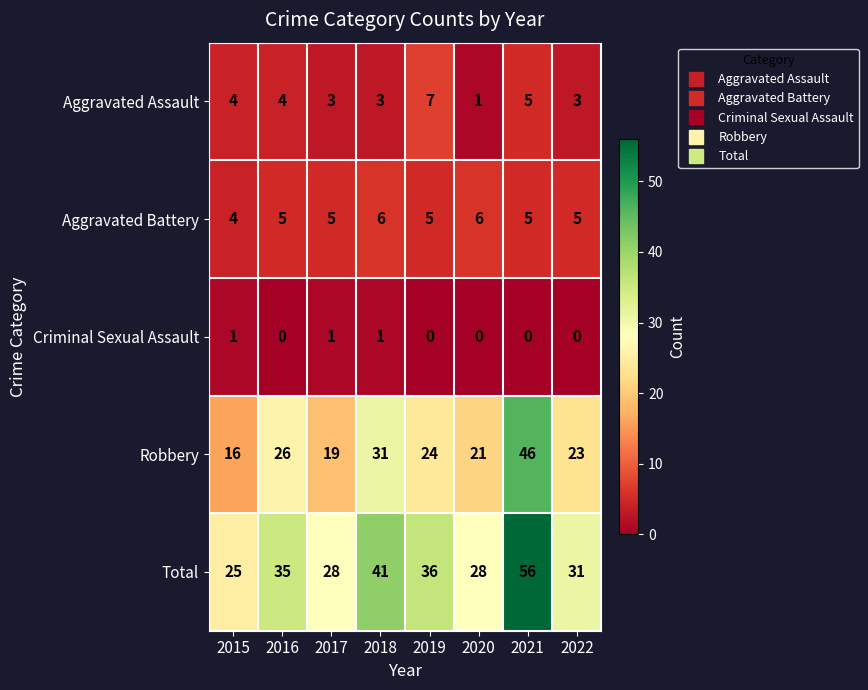

Which series changed the most between 2015 and 2021?

Total